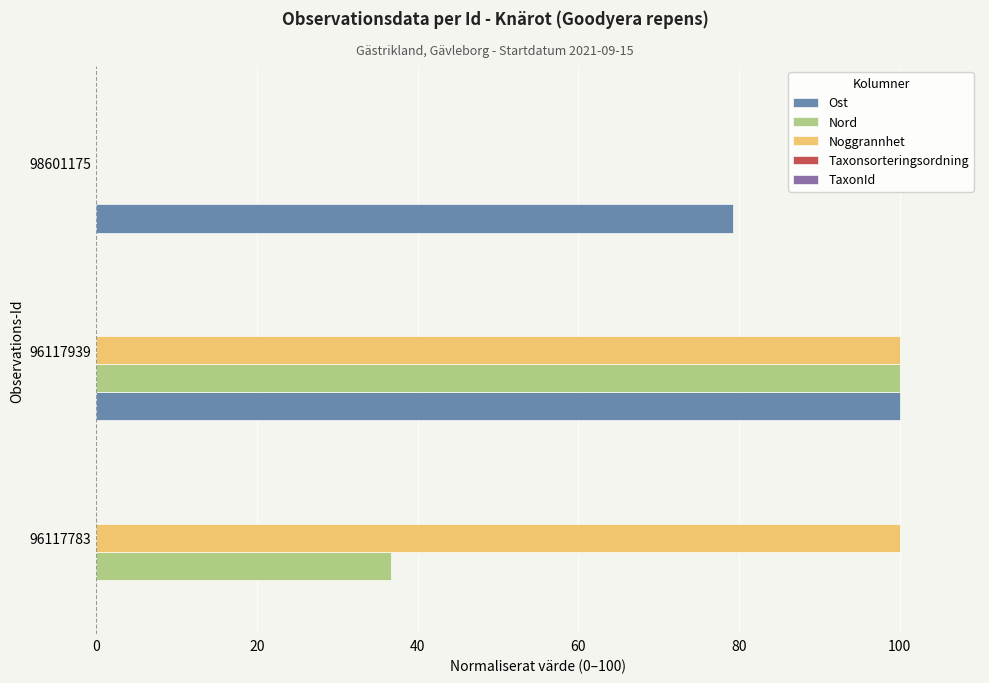

At which label is Nord closest to 50?

96117783